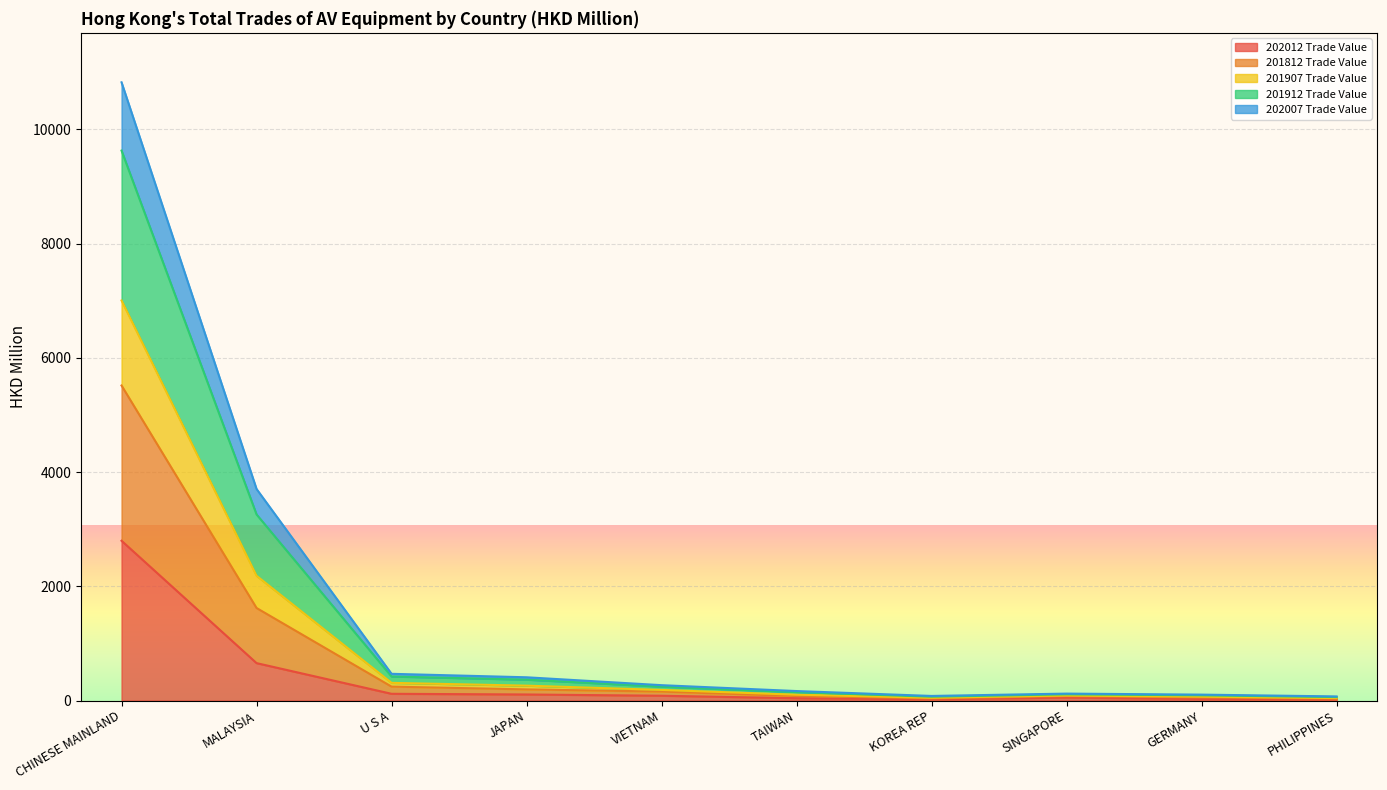

At which category is the sum across all series the highest?

CHINESE MAINLAND